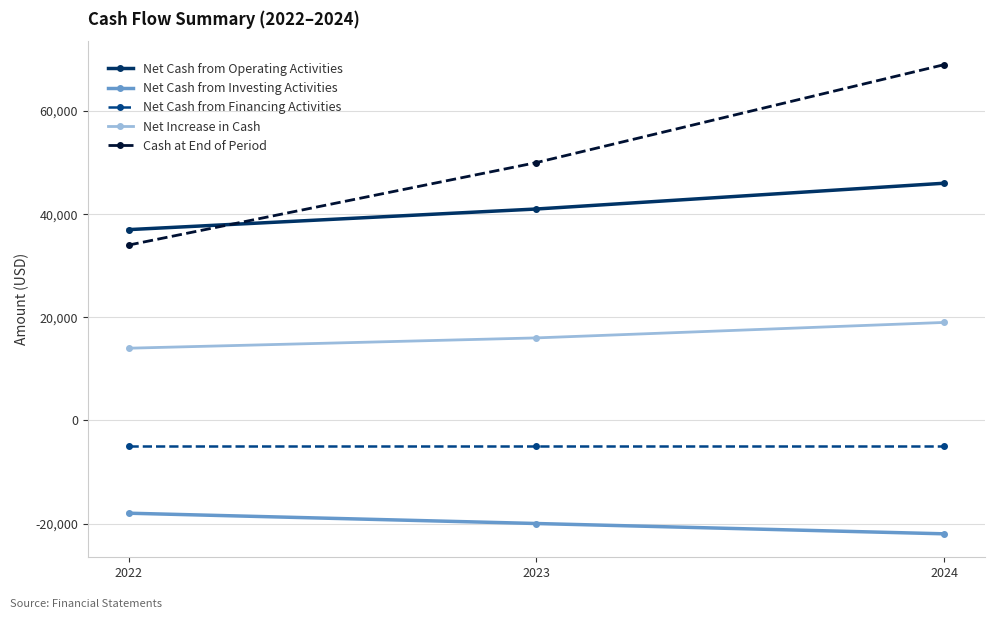

What value does the Cash at End of Period series have at 2023, to the nearest 50?

50000